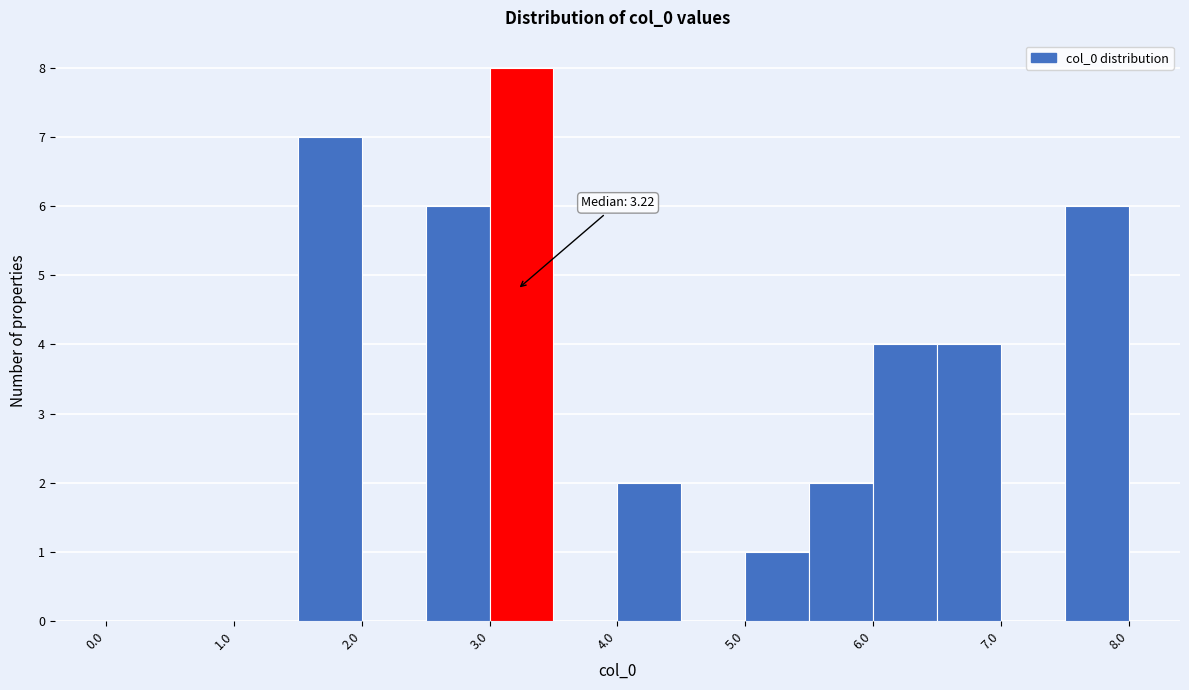

Over which range of the x-axis is the bar tallest?

3.0 to 3.5